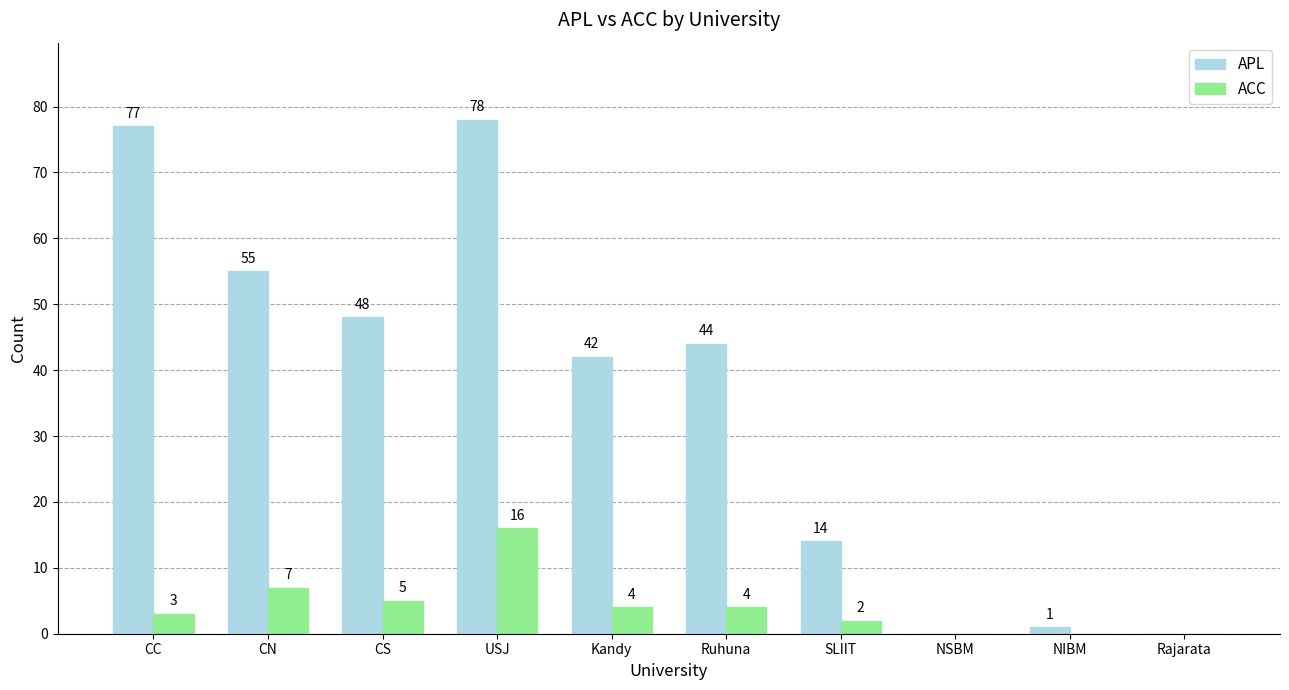

Which category has the highest value in the APL series?

USJ